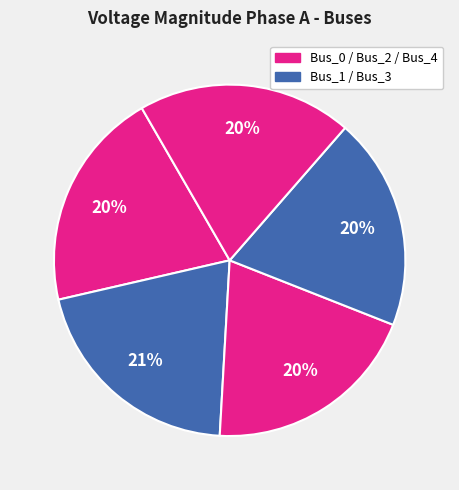

Rank the categories by value from lowest to highest.

Bus_3, Bus_4, Bus_2, Bus_0, Bus_1